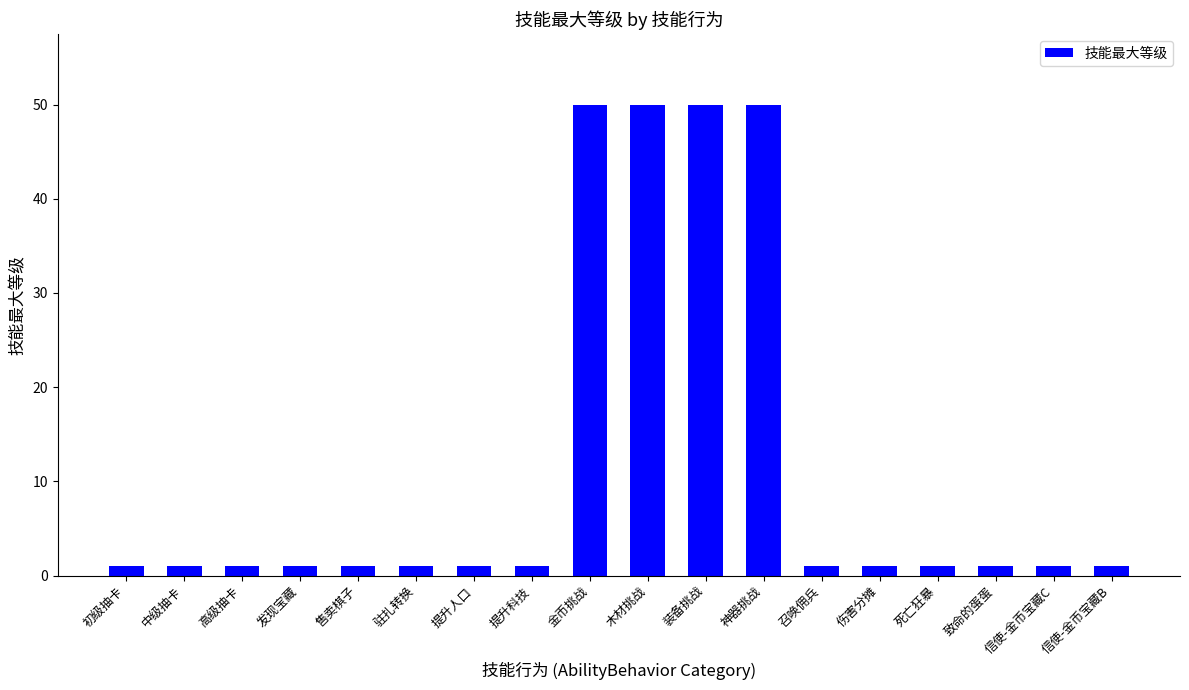

Is it true that the value at 提升人口 is 1?

True